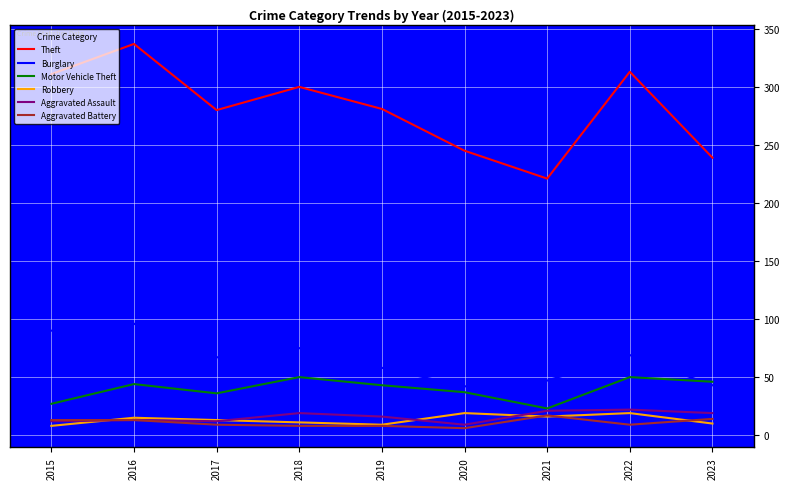

What is the approximate value of Aggravated Assault at 2023?

19